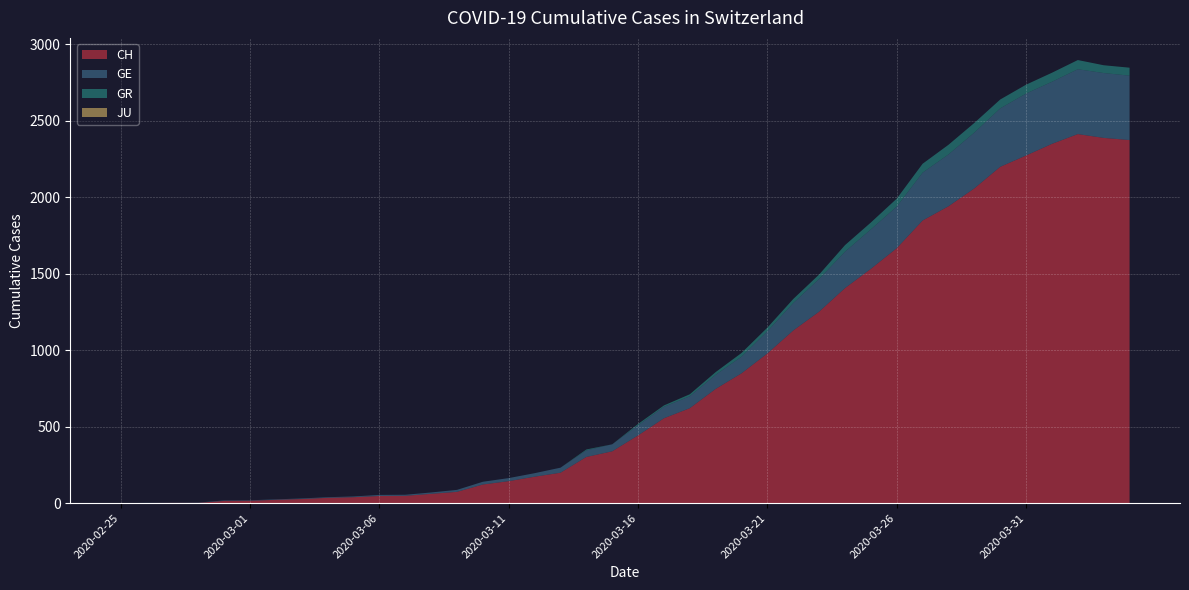

Reading left to right, list all the values displayed in this chart.

CH: 0	1	2	2	15	16	22	27	35	39	47	48	61	74	122	144	173	199	302	339	443	555	621	747	849	979	1129	1252	1406	1532	1667	1848	1941	2058	2199	2273	2349	2413	2388	2374
GE: 0	1	1	2	3	3	3	4	4	5	7	7	9	13	18	20	23	33	43	46	66	75	78	92	109	145	179	214	238	258	272	313	339	365	382	405	406	424	424	421
GR: 0	0	0	0	0	0	0	0	0	0	0	0	0	0	0	0	0	0	6	0	9	9	13	18	24	24	27	29	43	45	52	58	63	63	58	58	59	60	51	52
JU: 0	0	0	0	0	0	0	0	0	0	0	0	0	0	0	0	0	0	0	0	0	0	0	0	0	0	0	0	0	0	0	0	0	0	0	0	0	0	0	0